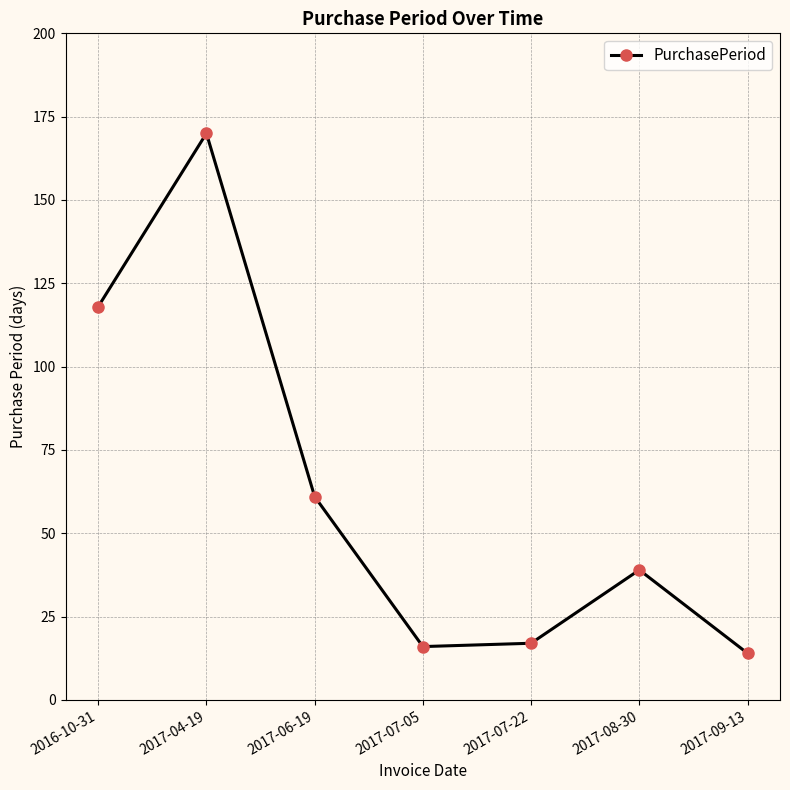

The value at 2017-09-13 is 14. True or false?

True